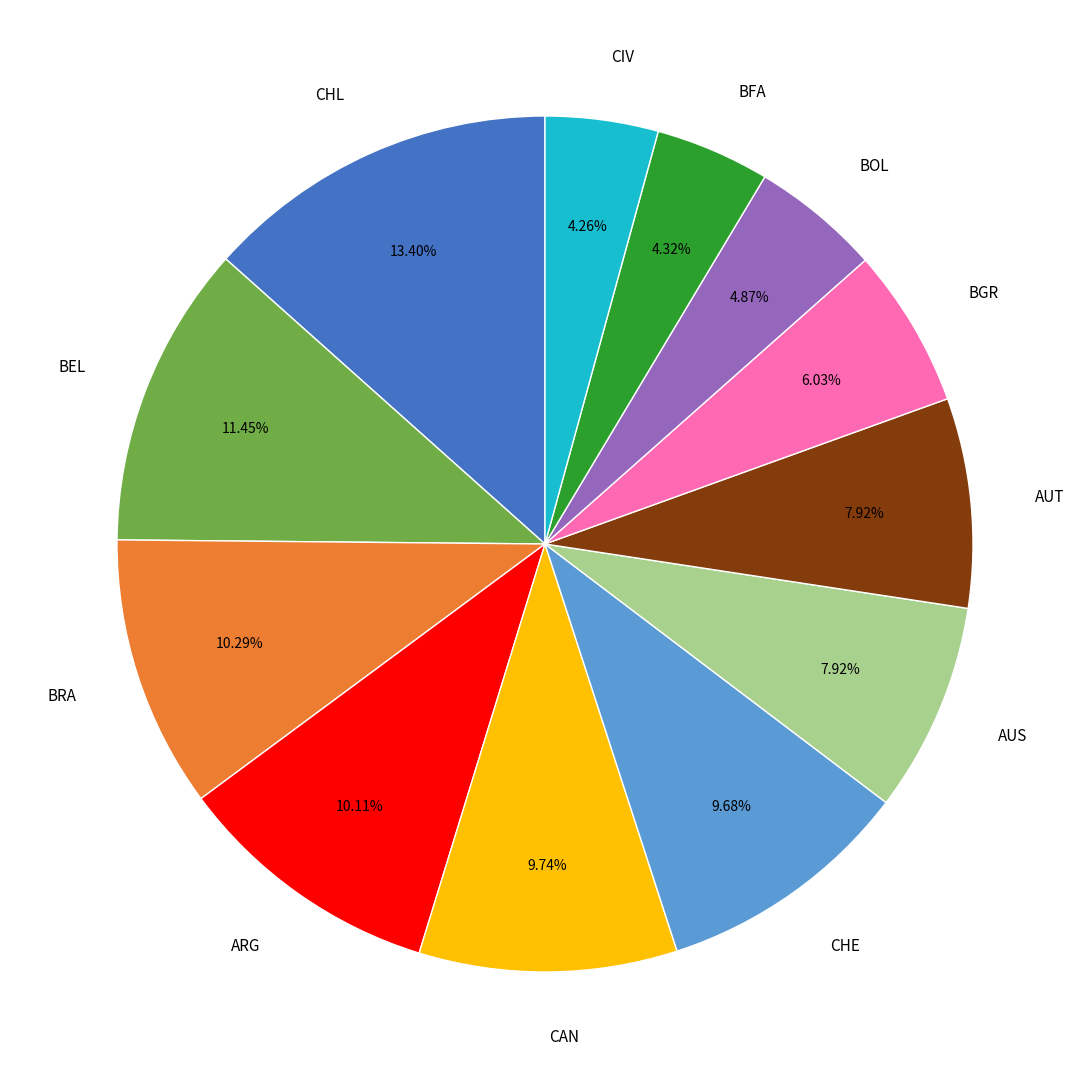

What is the largest slice in the pie chart?

CHL